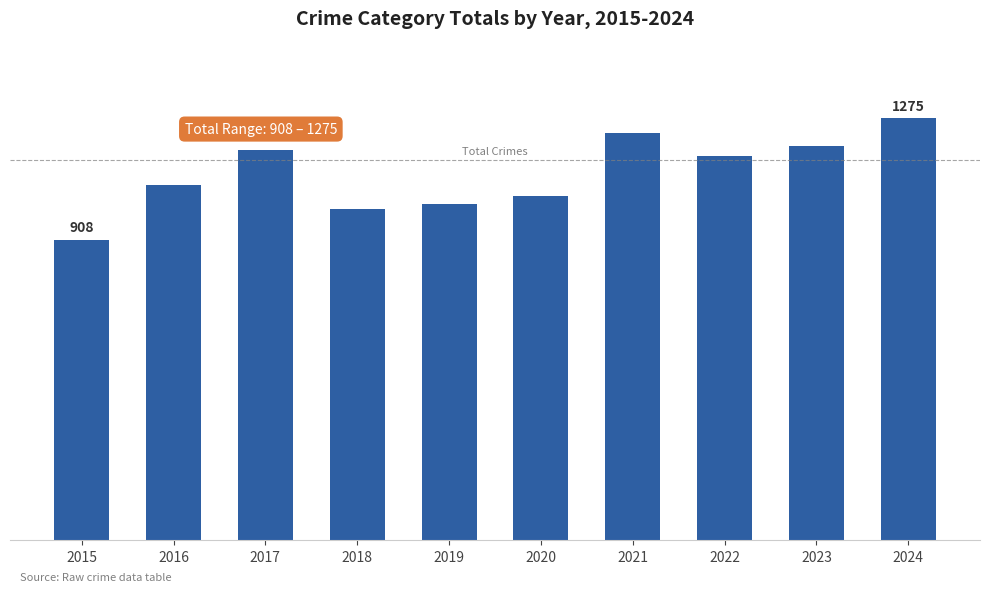

Does the chart contain any negative values?

No